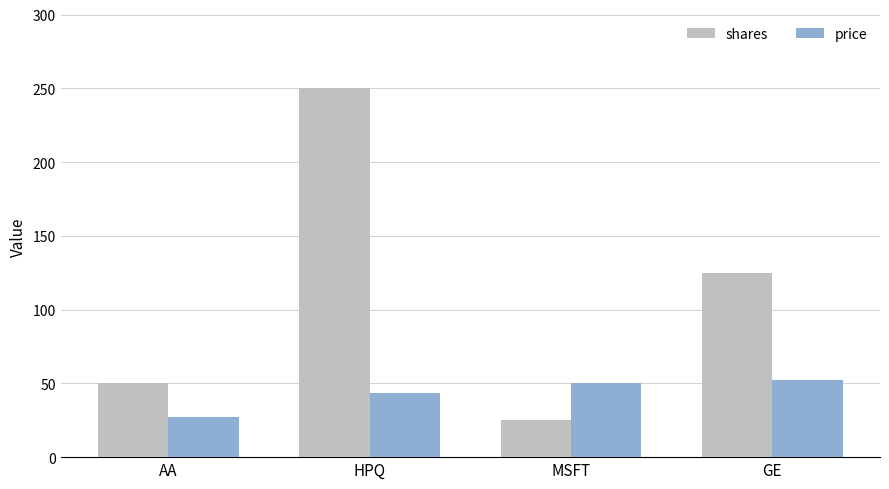

What is the maximum value for price?

52.1